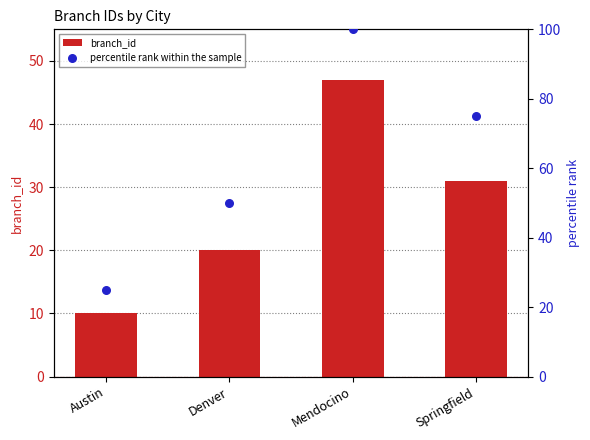

What are all the series names shown in the legend?

branch_id, percentile rank within the sample